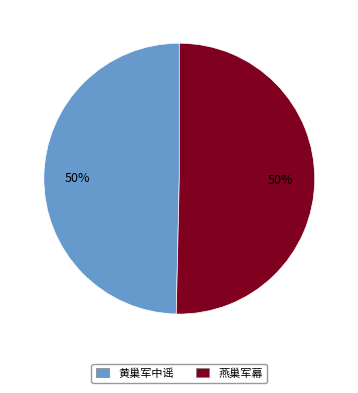

Combined, do 黄巢军中谣 and 燕巢军幕 account for over 50%?

Yes